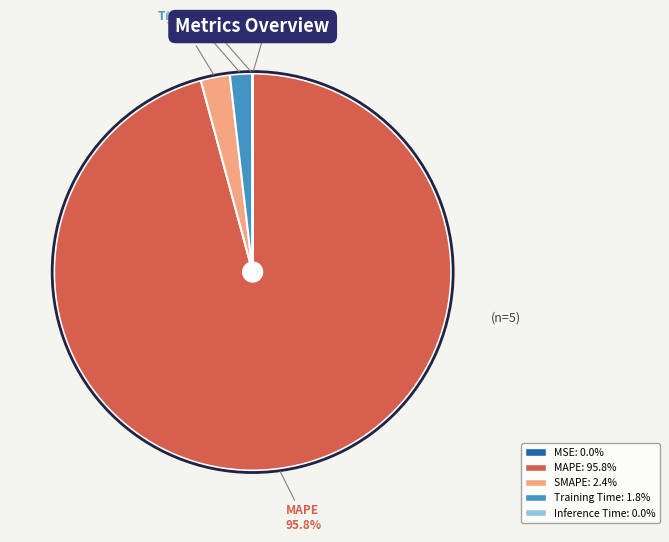

To the nearest percent, what percentage of the pie is MAPE?

96%